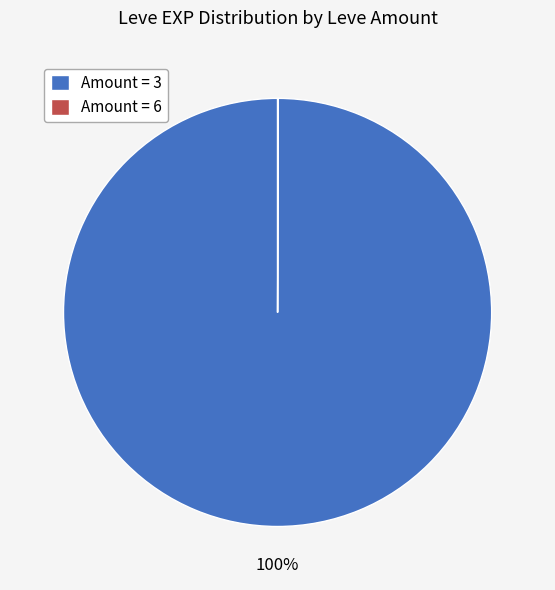

What percentage is the Amount = 3 slice, to the nearest percent?

100%